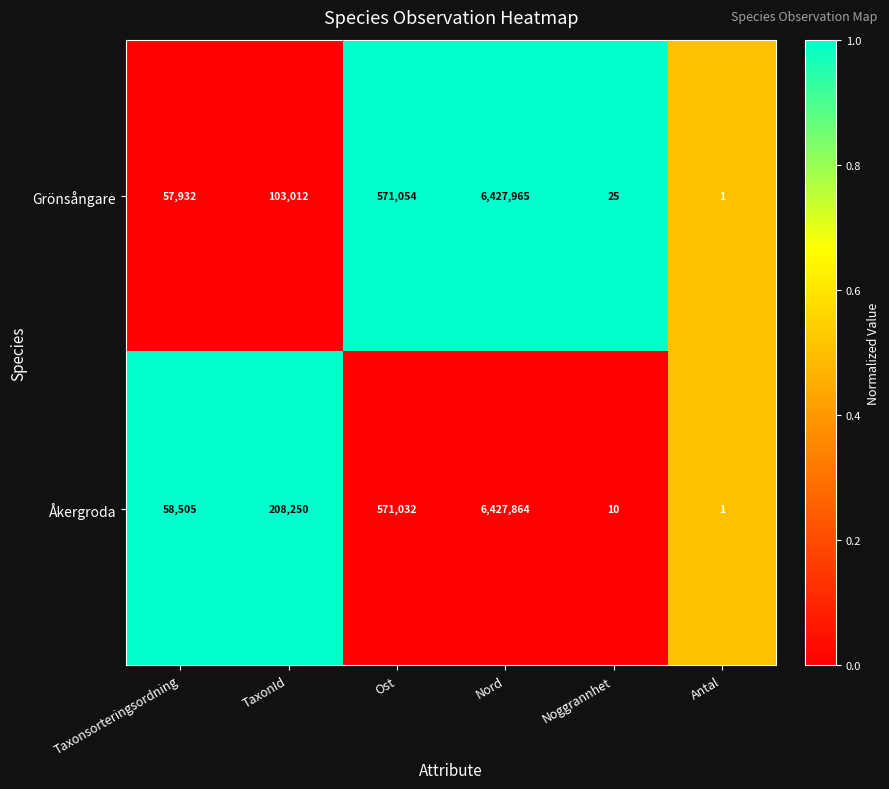

Reading left to right, what are all the values shown in this chart?

Grönsångare: Taxonsorteringsordning=57932	TaxonId=103012	Ost=571054	Nord=6427965	Noggrannhet=25	Antal=1
Åkergroda: Taxonsorteringsordning=58505	TaxonId=208250	Ost=571032	Nord=6427864	Noggrannhet=10	Antal=1